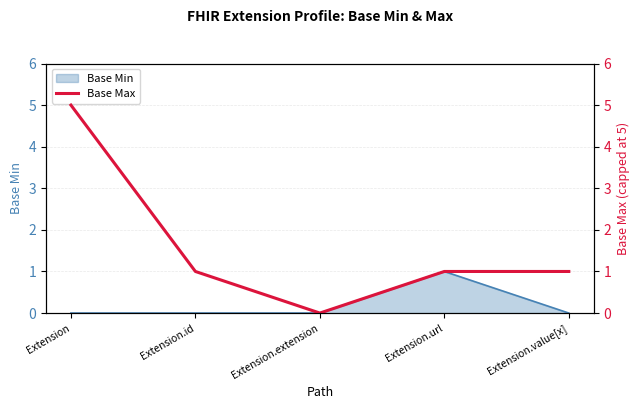

At which label does Base Min reach its peak?

Extension.url